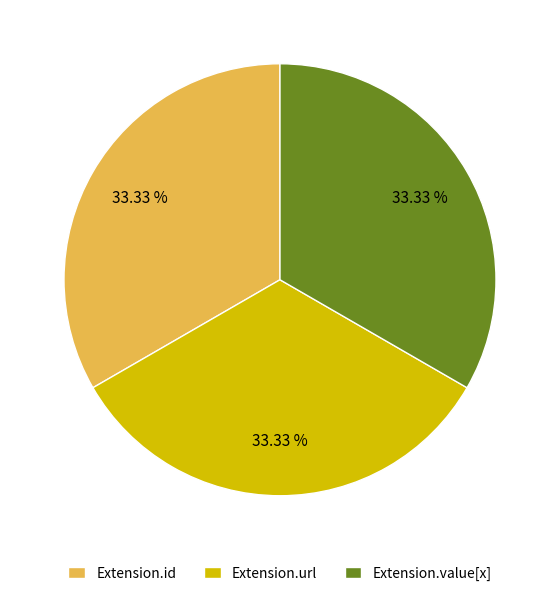

Count the number of slices in the pie.

3